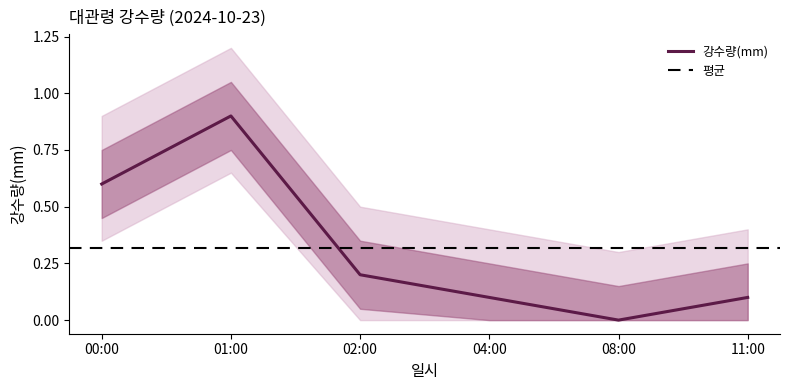

At which category does the chart reach its minimum across all series?

08:00